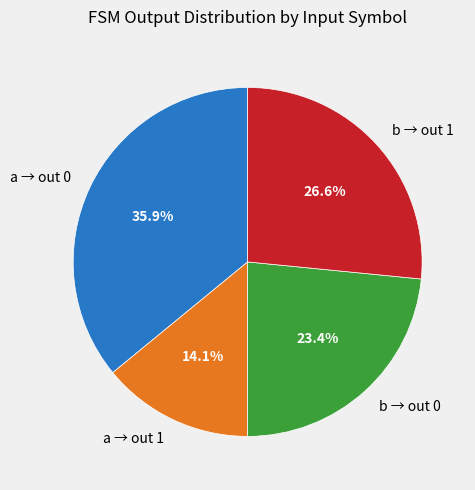

Does a → out 0 account for over 50% of the chart?

No